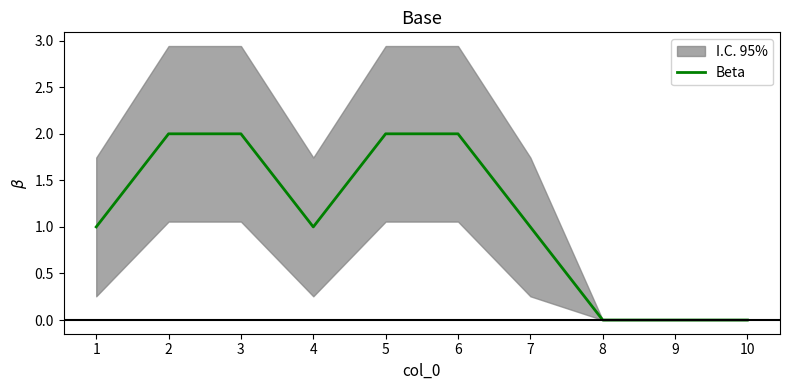

Does the chart display data point markers on the line(s)?

No